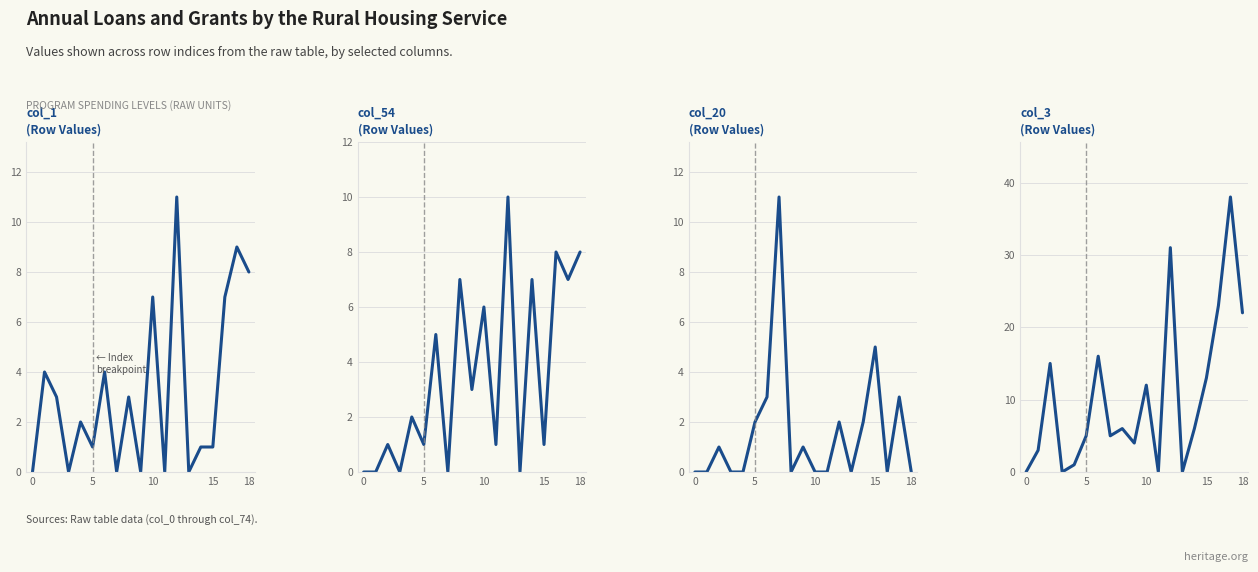

Reading right to left, extract all data points from this chart.

col_1 (Row Values): 8	9	7	1	1	0	11	0	7	0	3	0	4	1	2	0	3	4	0
col_54 (Row Values): 8	7	8	1	7	0	10	1	6	3	7	0	5	1	2	0	1	0	0
col_20 (Row Values): 0	3	0	5	2	0	2	0	0	1	0	11	3	2	0	0	1	0	0
col_3 (Row Values): 22	38	23	13	6	0	31	0	12	4	6	5	16	5	1	0	15	3	0